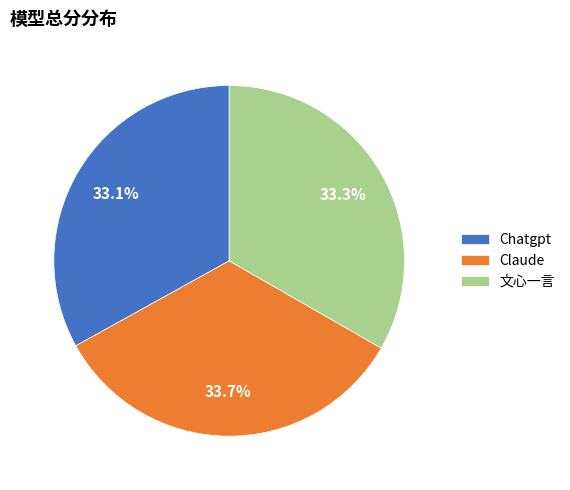

What percentage is the Claude slice, to the nearest percent?

34%